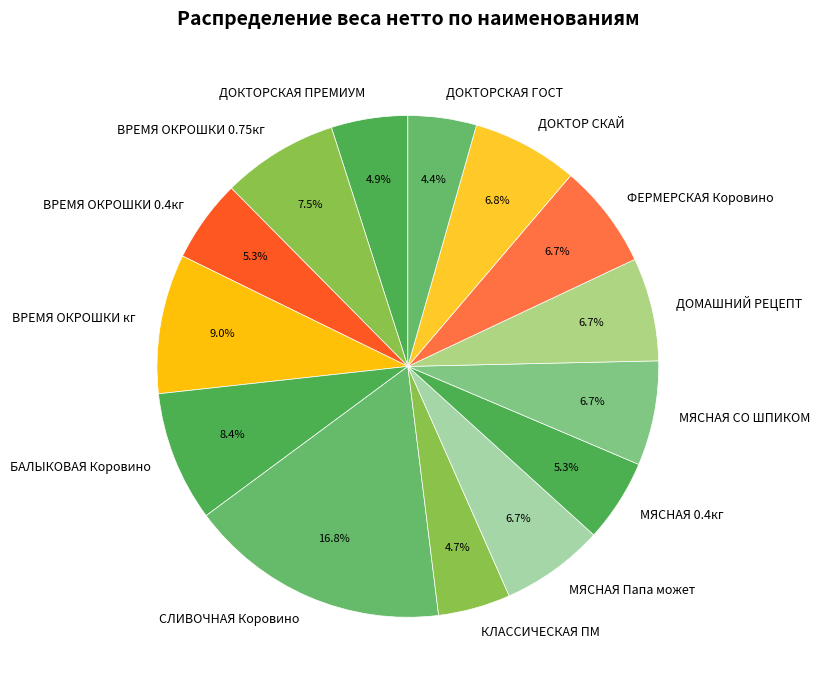

True or false: ВРЕМЯ ОКРОШКИ 0.75кг accounts for 18% of the total.

False